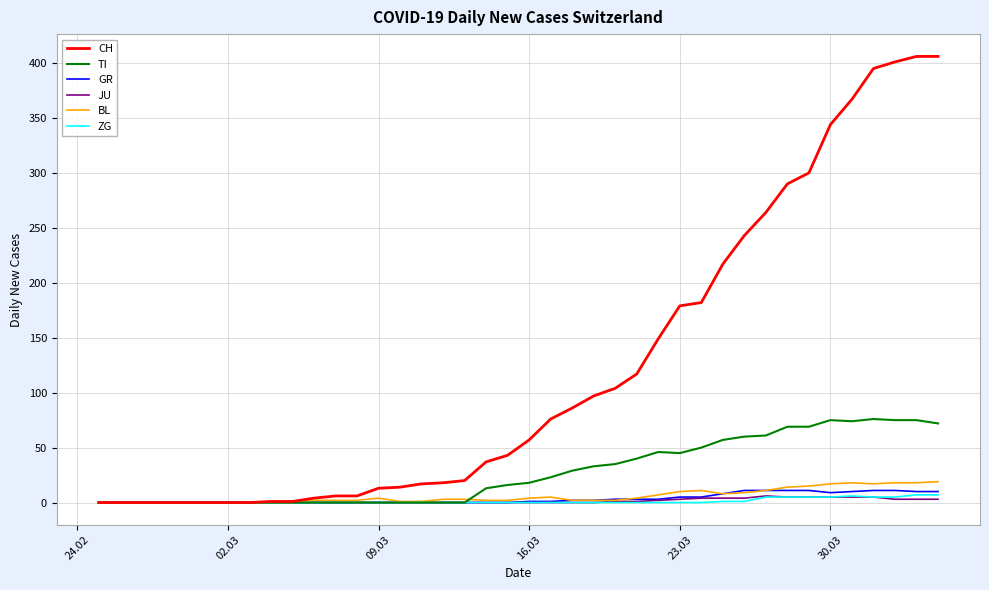

What is the difference between the maximum and minimum values in the TI series?

76